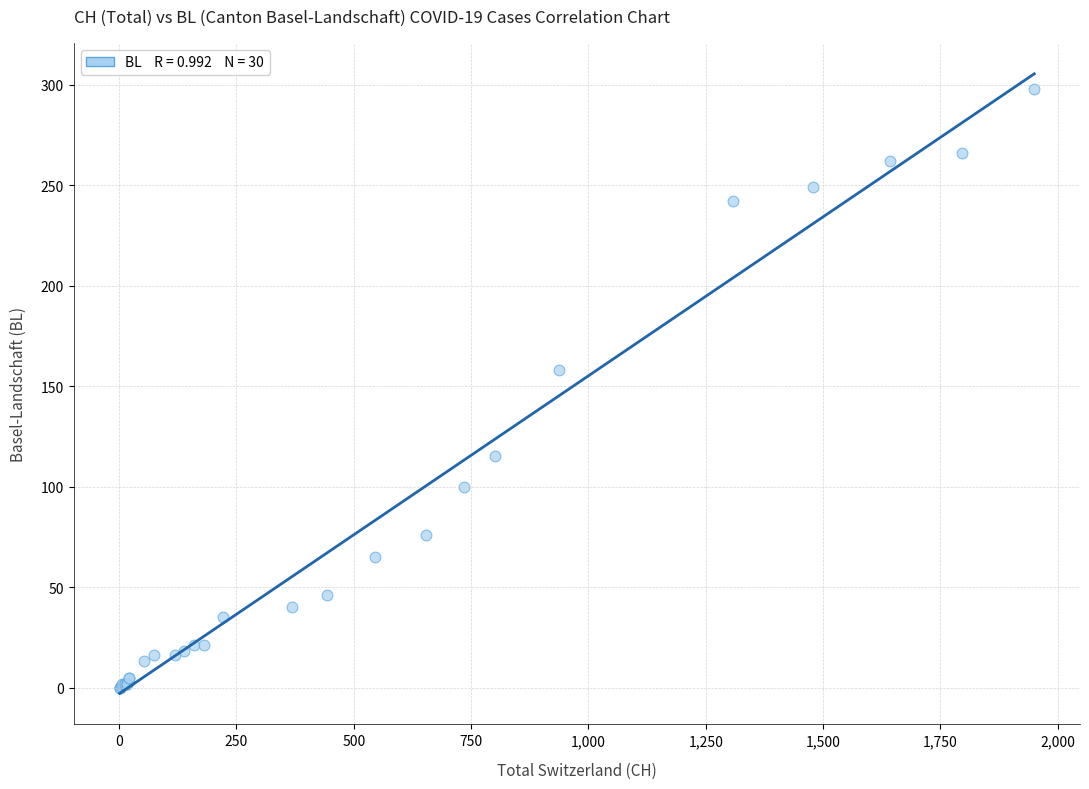

What Y value in the scatter plot is closest to 149?

158